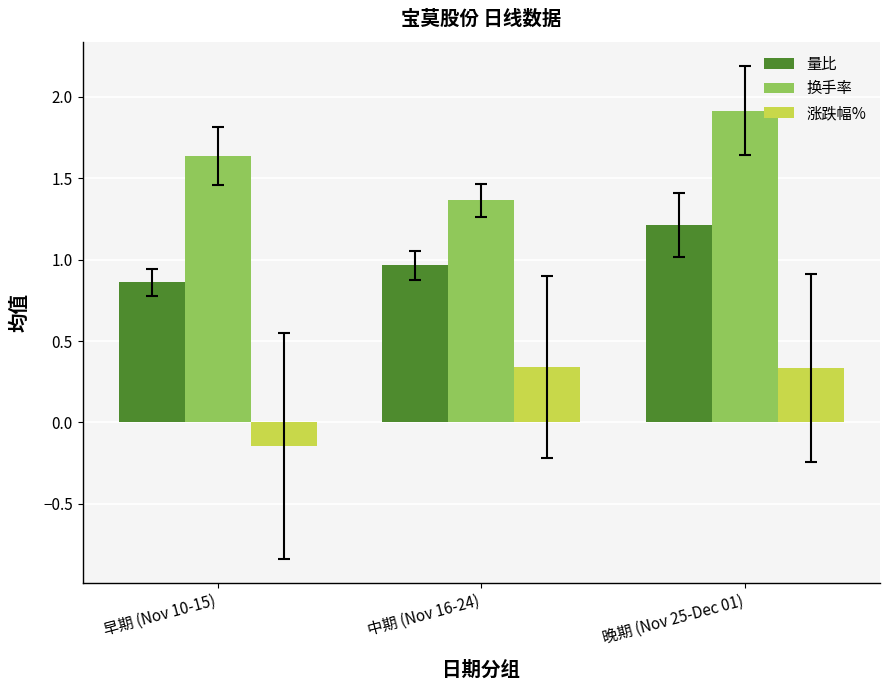

At which category does the chart reach its minimum across all series?

早期 (Nov 10-15)